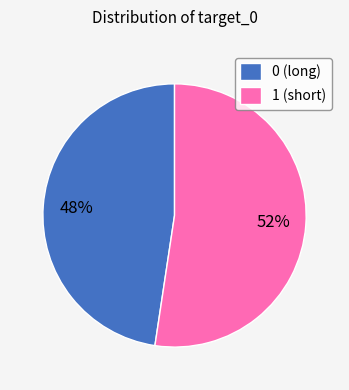

How many slices are in this pie chart?

2